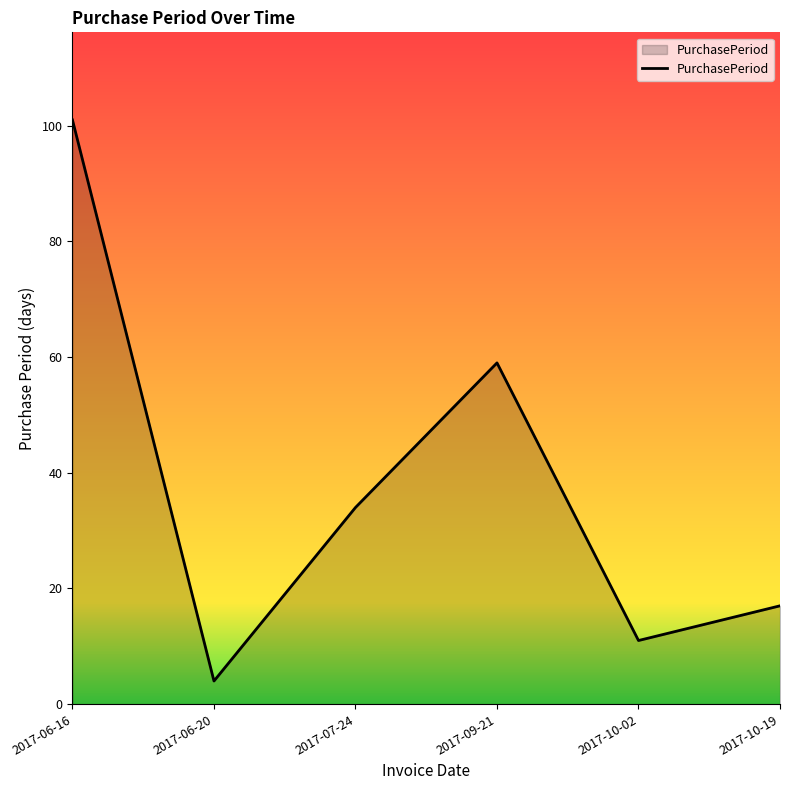

Reading right to left, extract all data points from this chart.

17	11	59	34	4	101